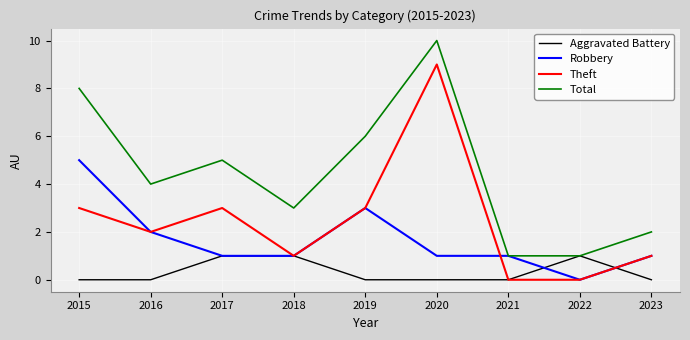

Reading left to right, extract all data points from this chart.

Aggravated Battery: 0	0	1	1	0	0	0	1	0
Robbery: 5	2	1	1	3	1	1	0	1
Theft: 3	2	3	1	3	9	0	0	1
Total: 8	4	5	3	6	10	1	1	2